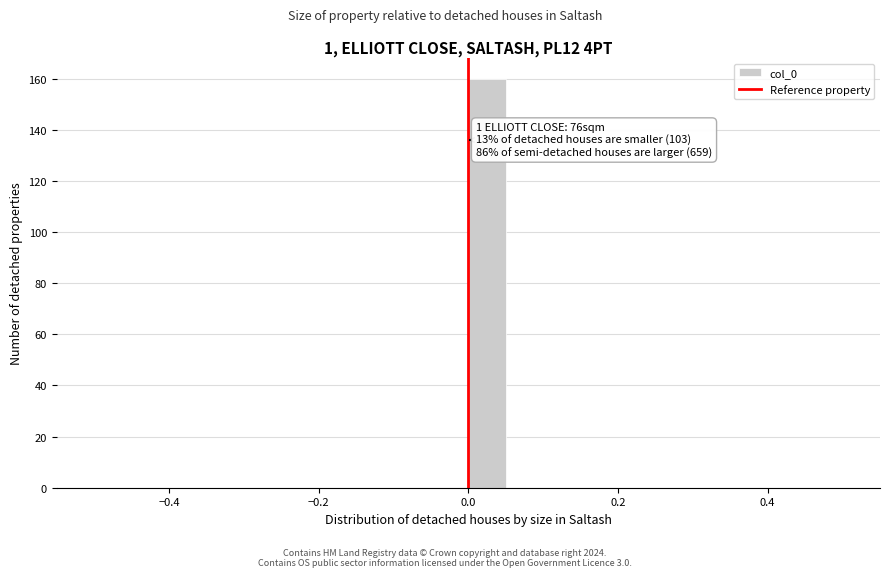

Read against the x-axis, roughly where is the centre of the tallest bar?

0.02